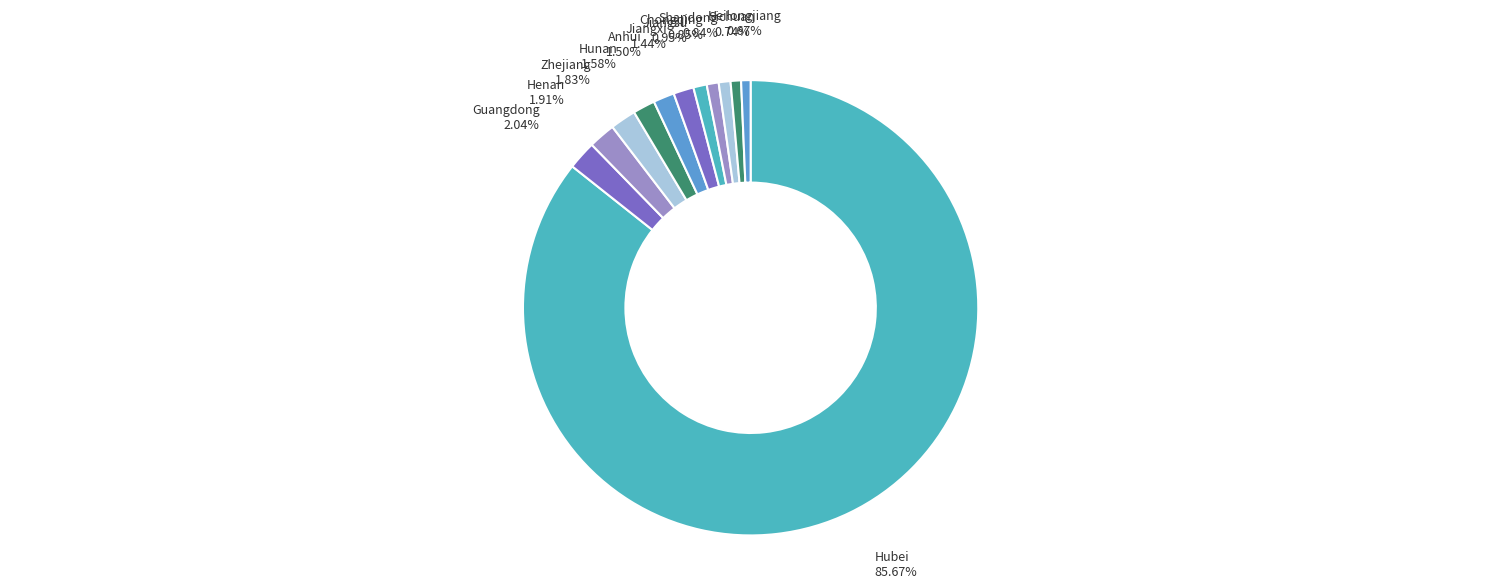

What percentage is NOT represented by Hunan?

98.4%